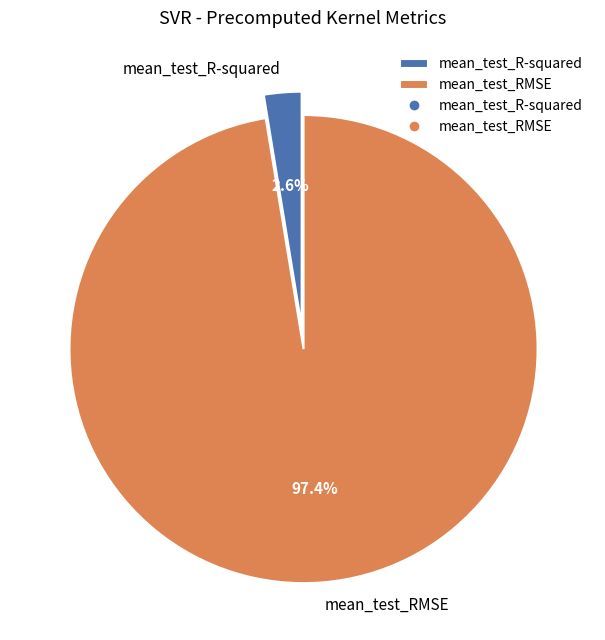

How many slices are in this pie chart?

2